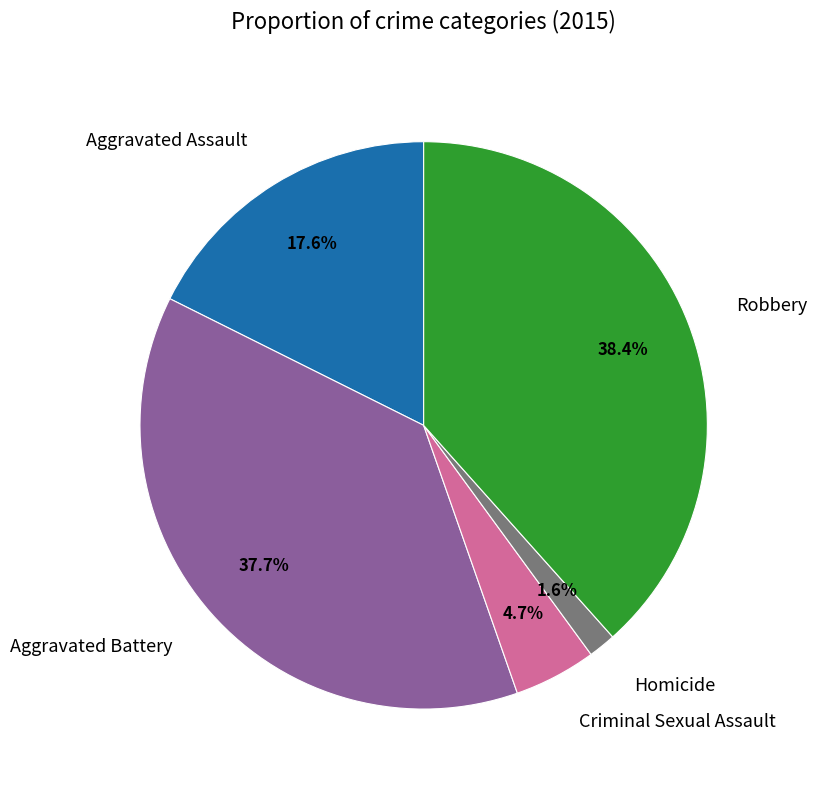

Between Robbery and Aggravated Battery, which is larger?

Robbery